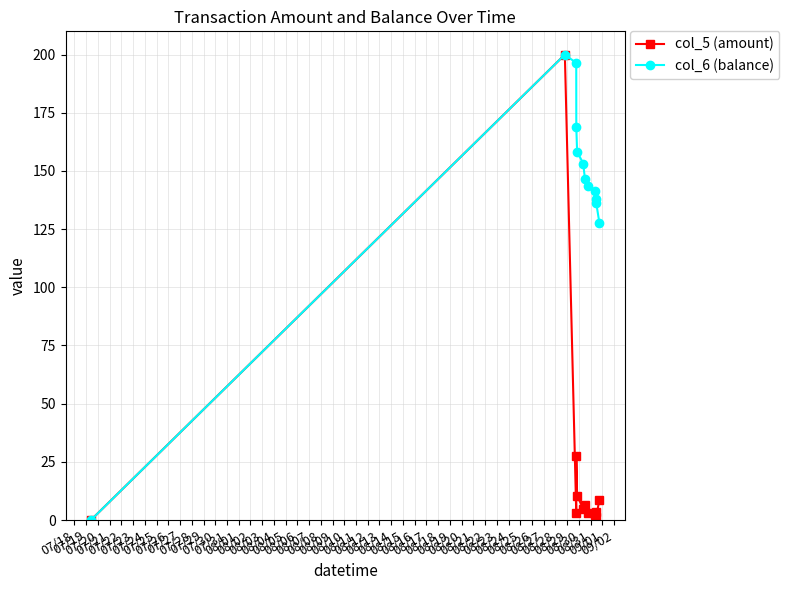

True or false: col_5 (amount) has more than 2 points higher than both neighbors.

True